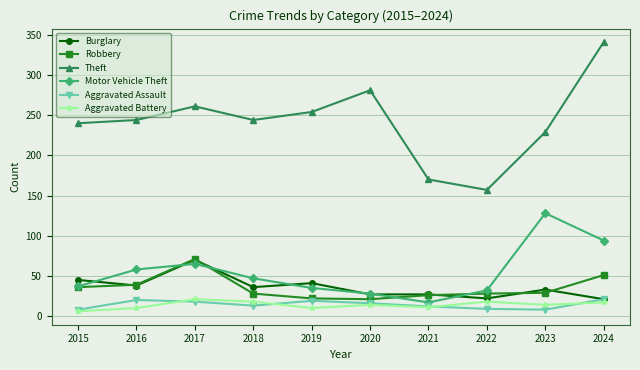

The value of Aggravated Assault at 2024 is 21. True or false?

True